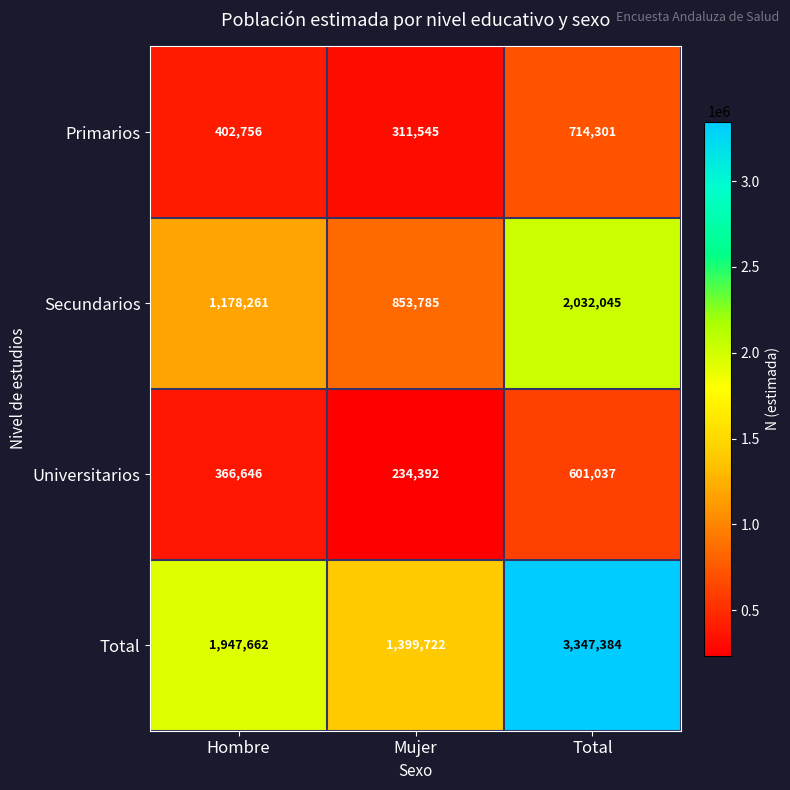

List the series in order of their peak value, lowest first.

Universitarios, Primarios, Secundarios, Total